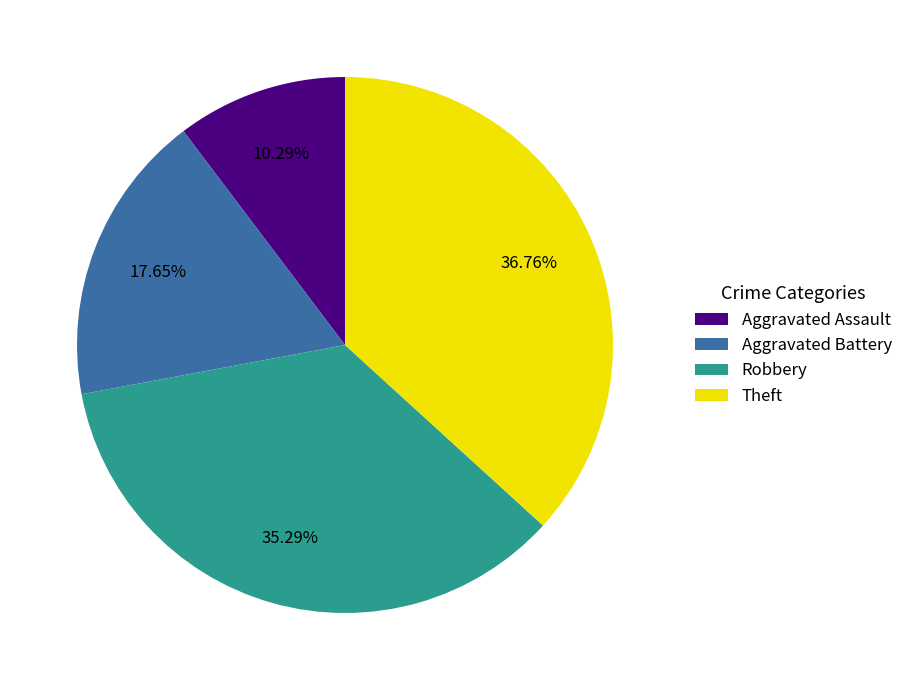

What is the ratio of the value at Theft to the value at Aggravated Battery?

2.1